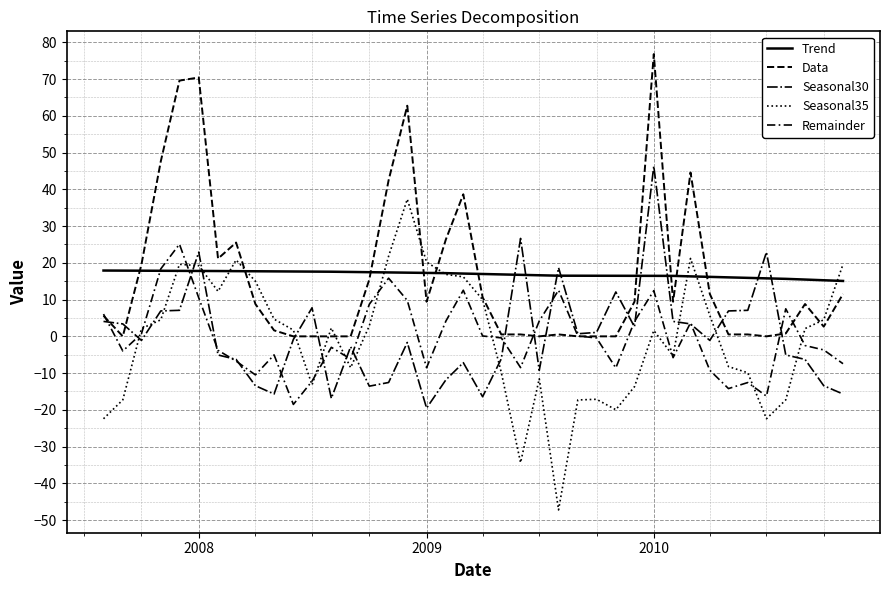

Does the chart display data point markers on the line(s)?

No